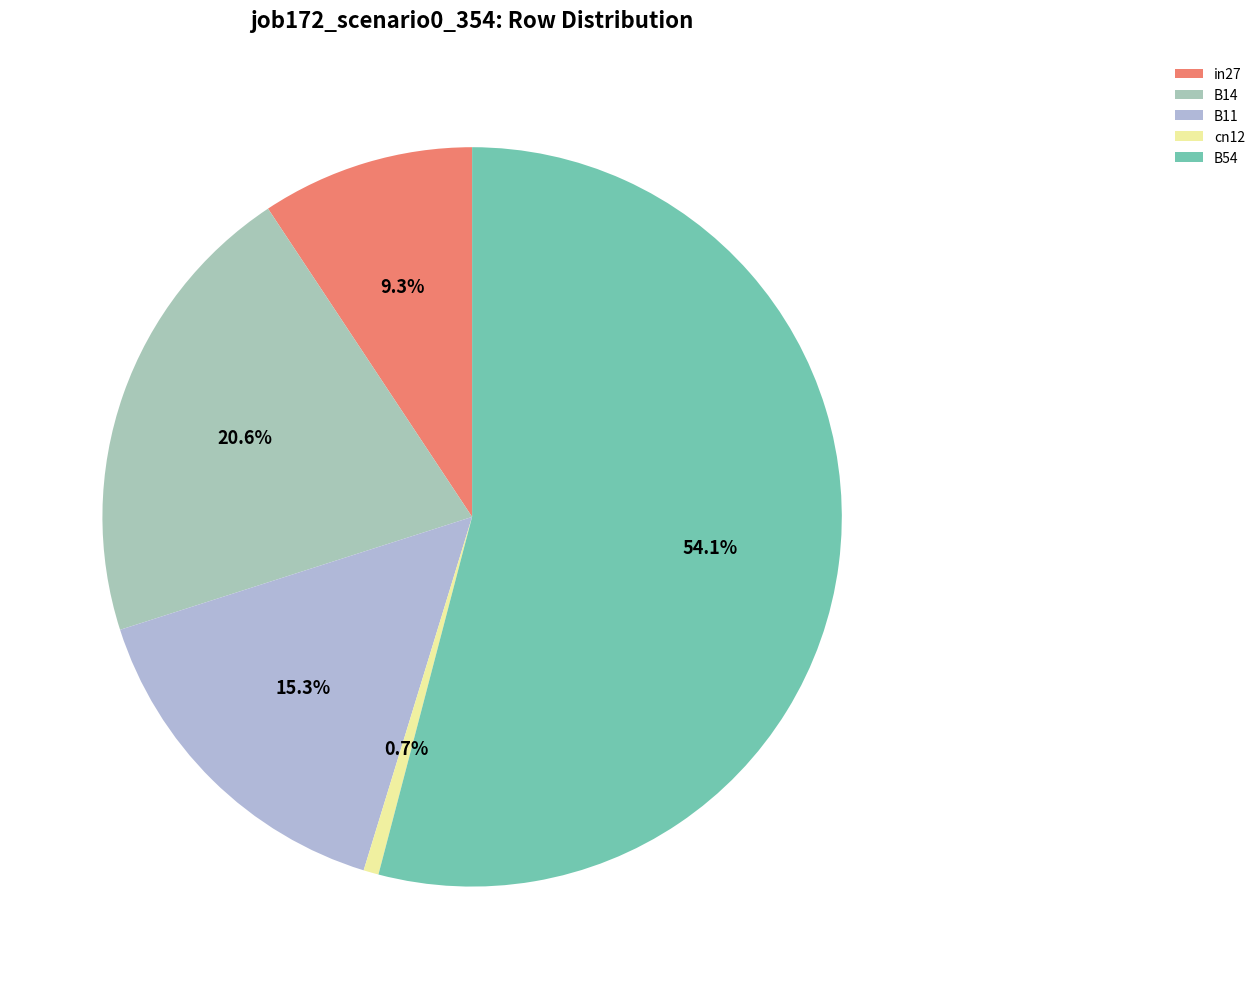

Which has a higher value, in27 or B54?

B54